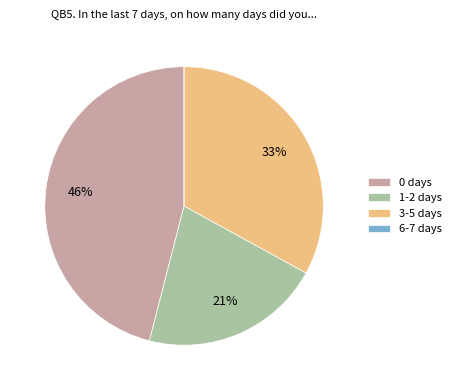

To the nearest percent, what is the difference between the 3-5 days and 0 days slice percentages?

13%